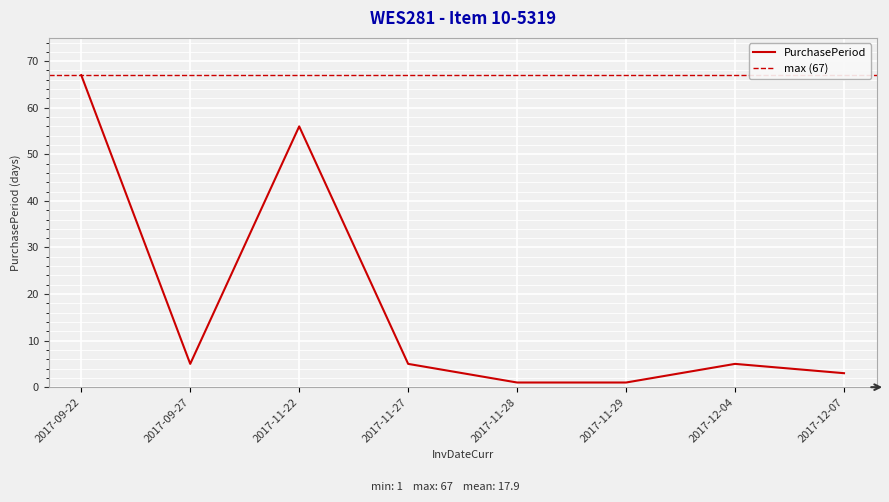

Rank the categories by value from lowest to highest.

2017-11-28, 2017-11-29, 2017-12-07, 2017-09-27, 2017-11-27, 2017-12-04, 2017-11-22, 2017-09-22